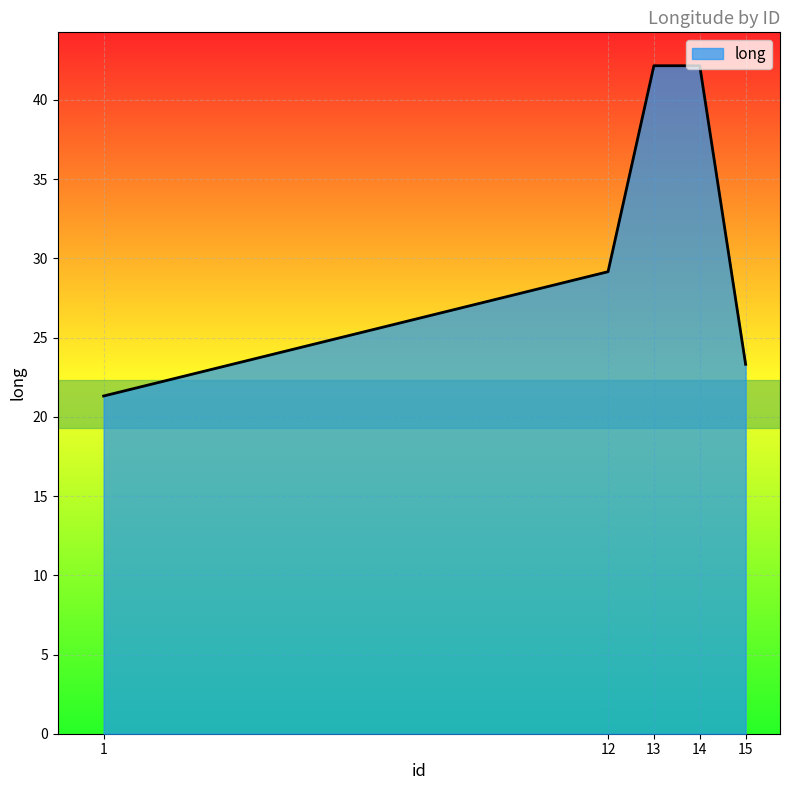

Reading left to right, what are all the values shown in this chart?

1=21.3	12=29.2	13=42.2	14=42.2	15=23.3